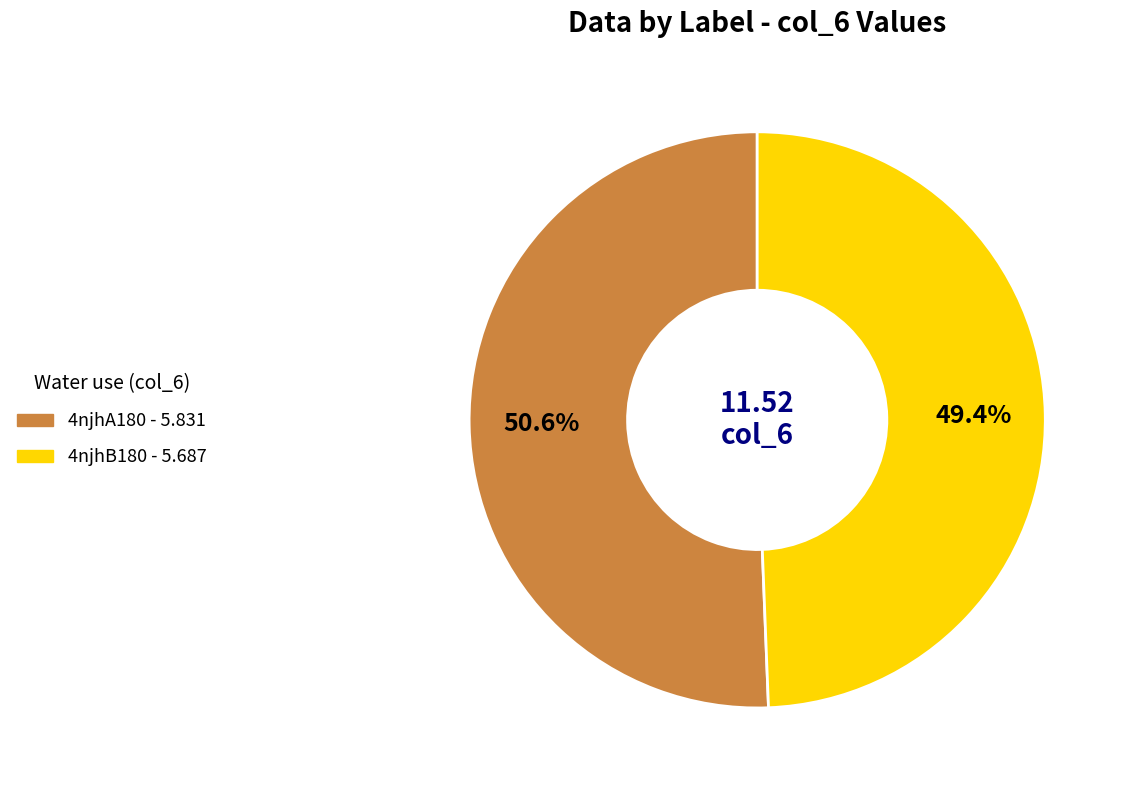

To the nearest percent, what is the average slice percentage?

50%